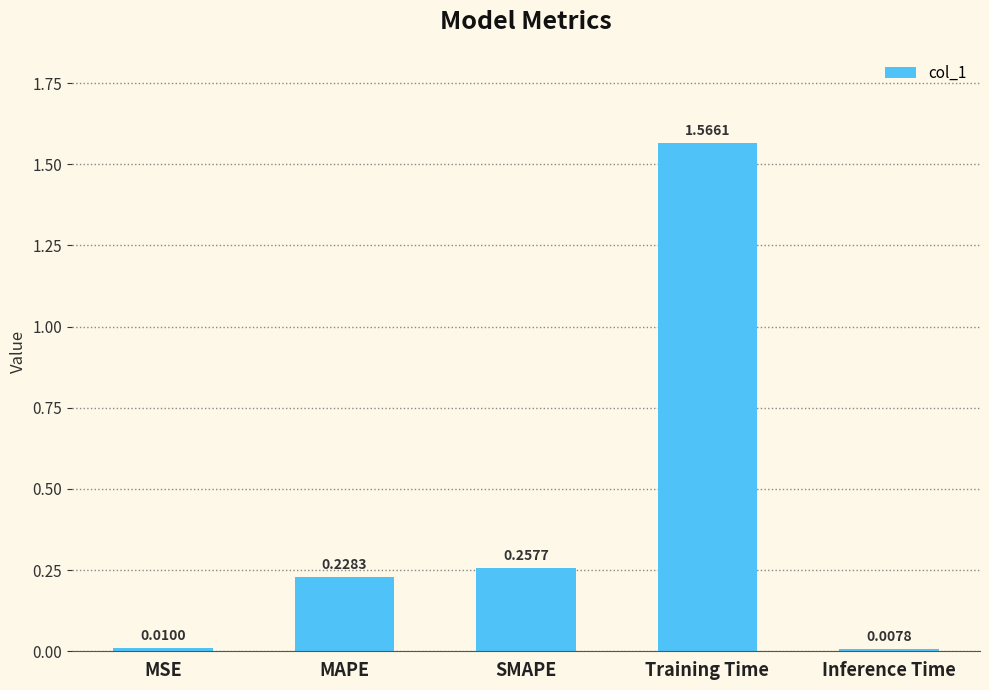

What is the sum of the values at MAPE and SMAPE?

0.5